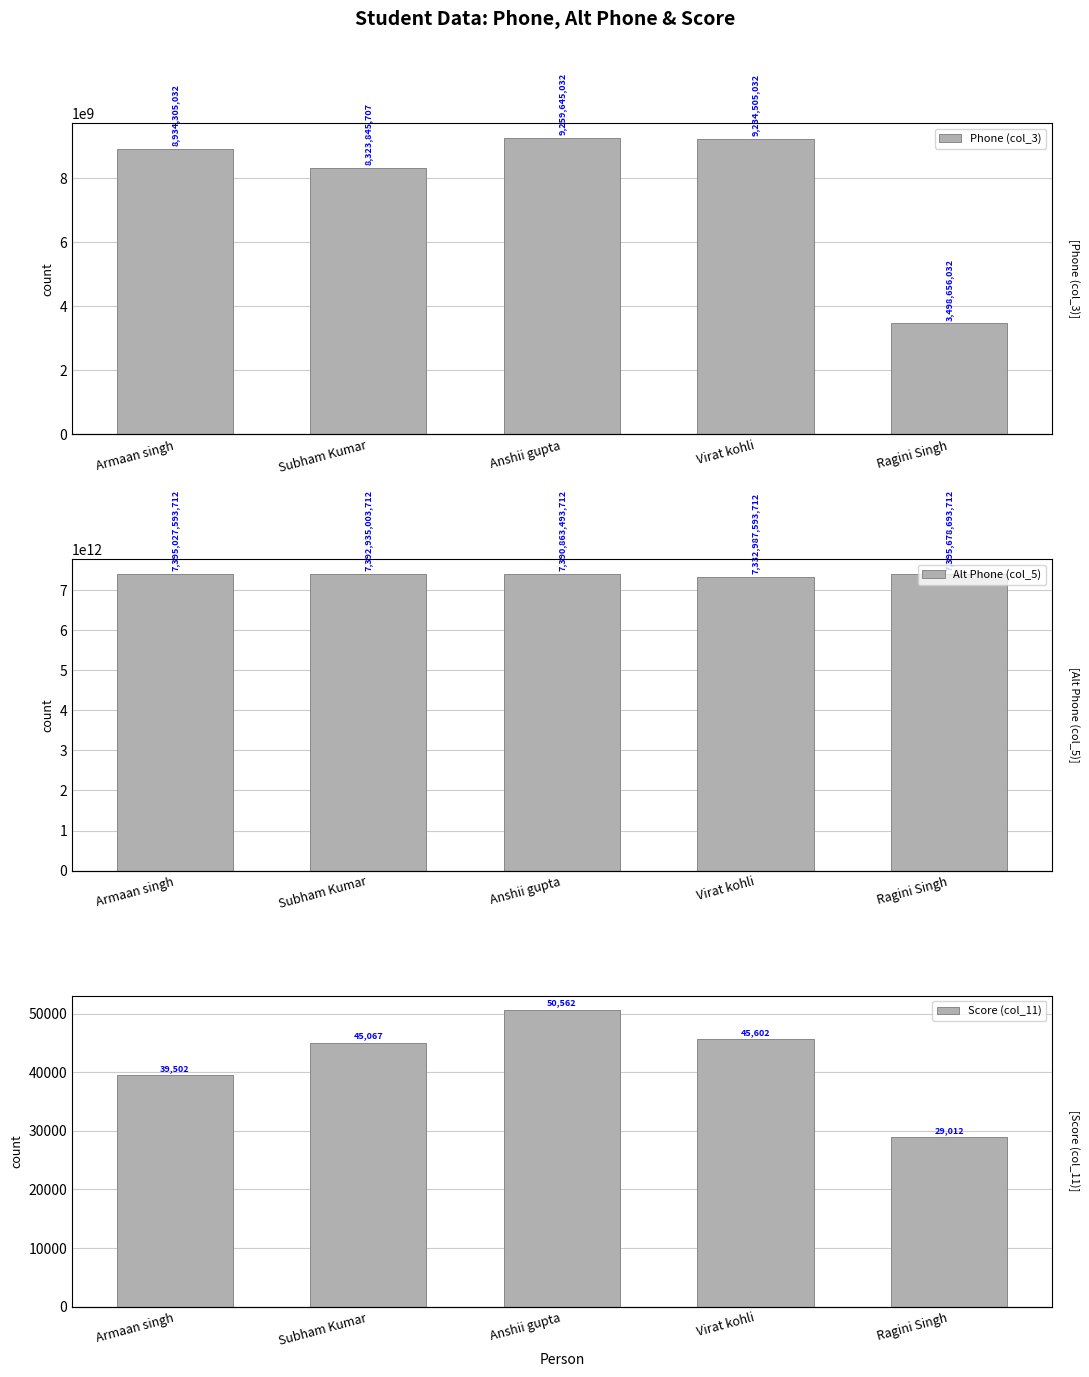

Between Virat kohli and Armaan singh, which is larger?

Virat kohli